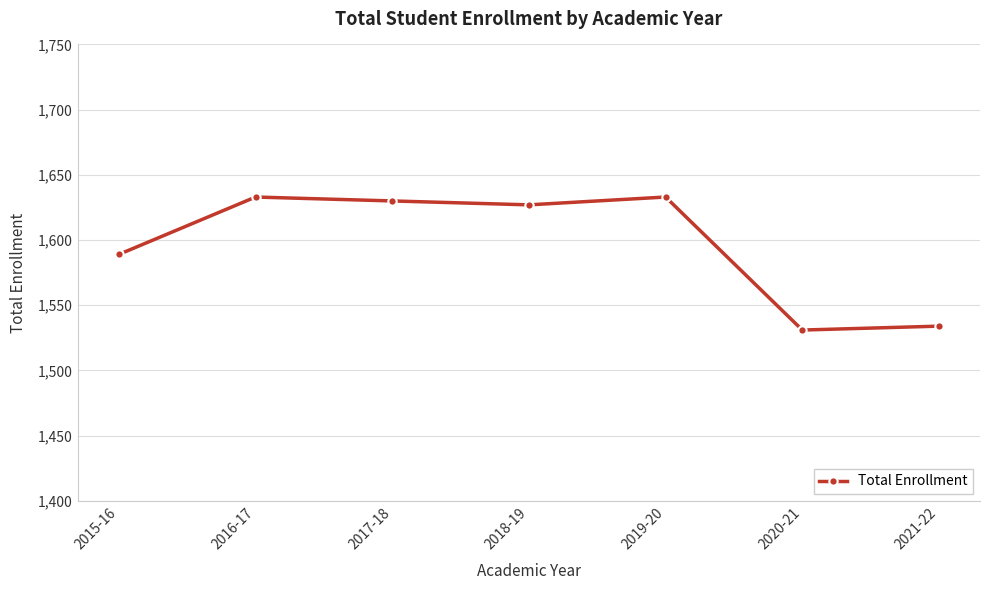

Count the number of data series in this chart.

1